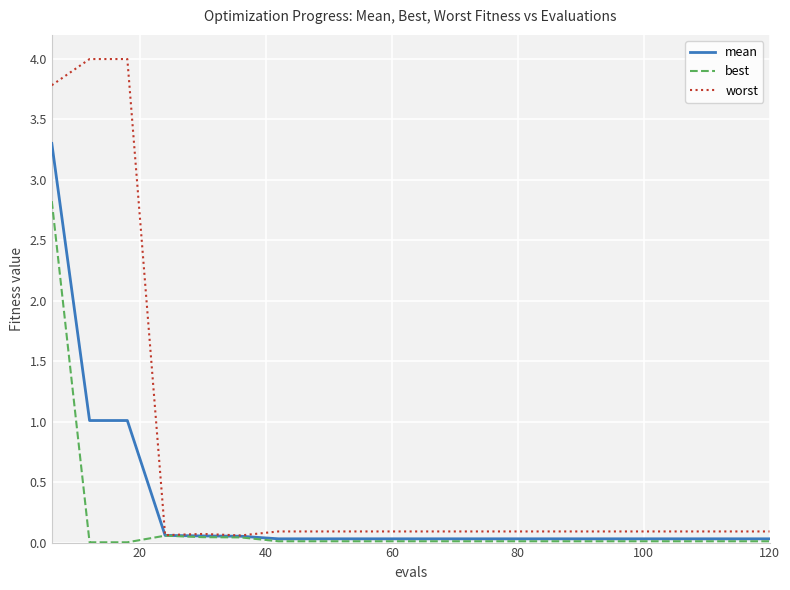

Which series has the widest spread of values?

worst